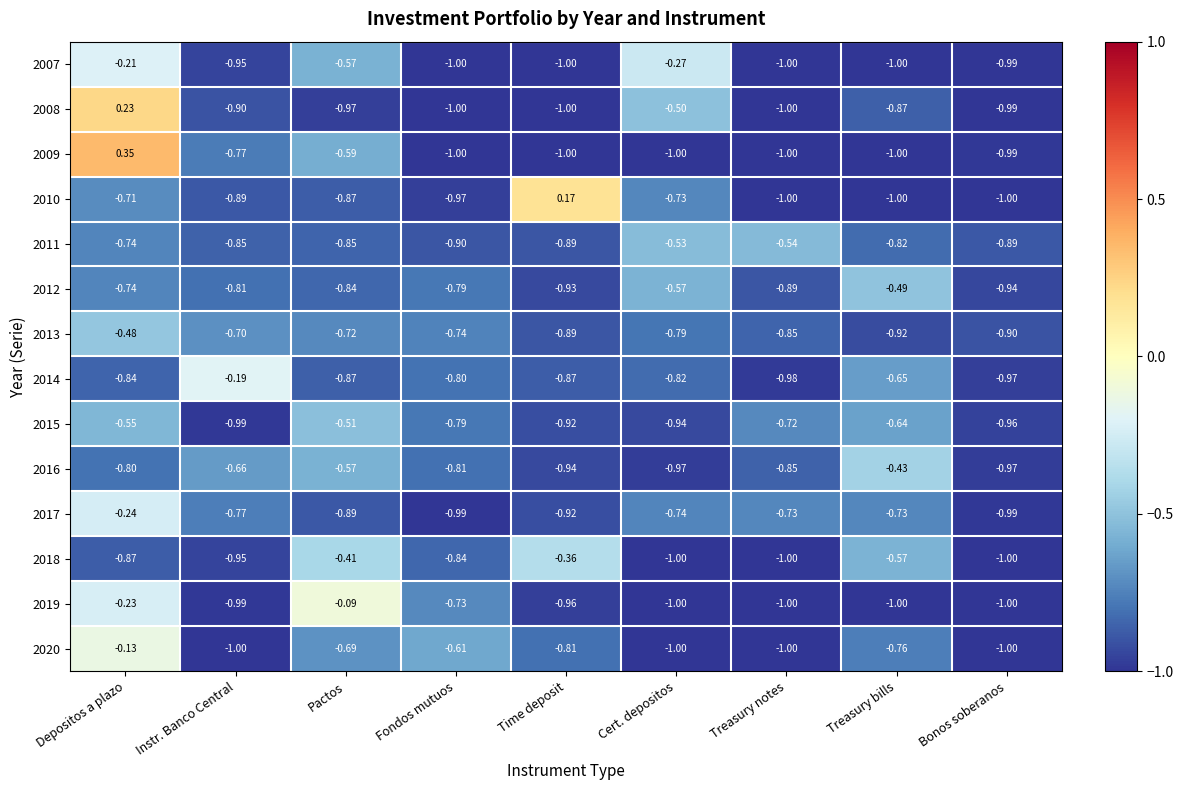

Which series changed the most between Depositos a plazo and Pactos?

2008